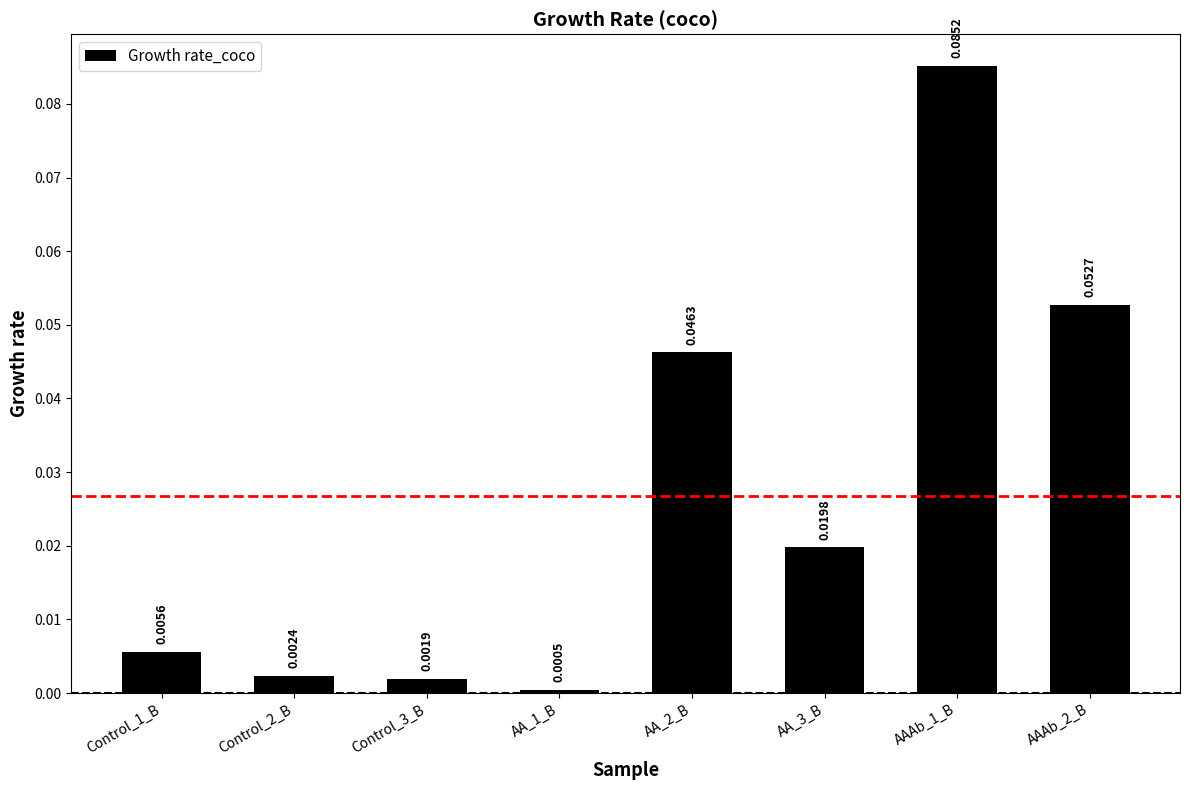

List the labels in order of value, smallest first.

AA_1_B, Control_3_B, Control_2_B, Control_1_B, AA_3_B, AA_2_B, AAAb_2_B, AAAb_1_B